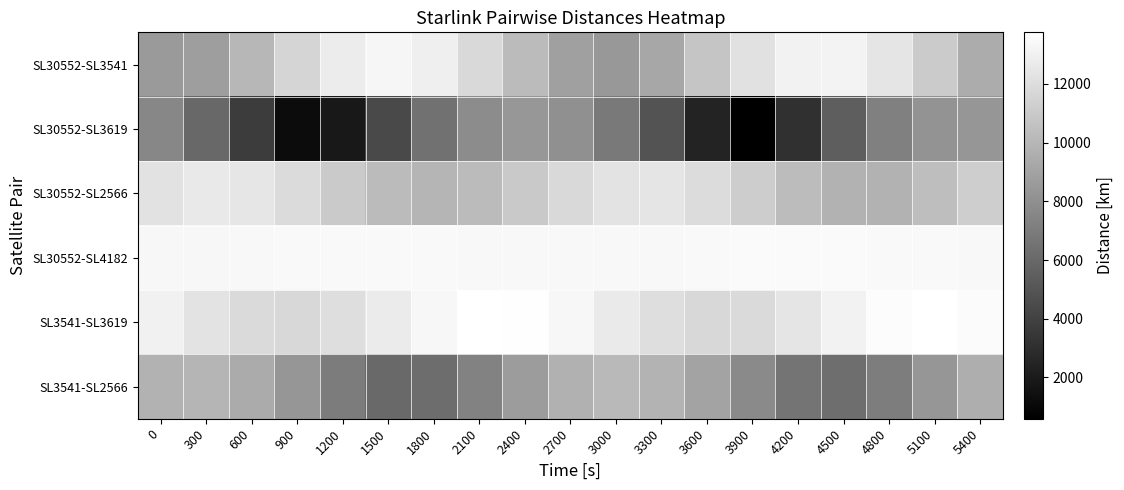

At how many categories does at least one series exceed 8924?

19